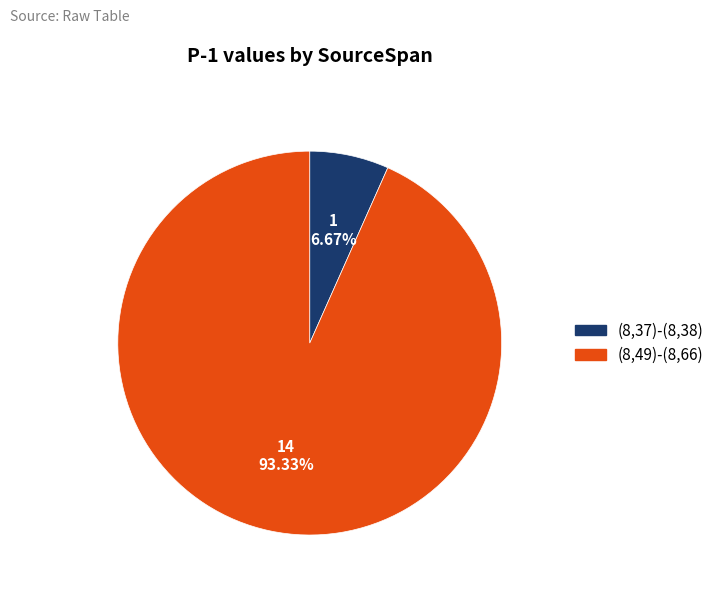

How many slices are in this pie chart?

2